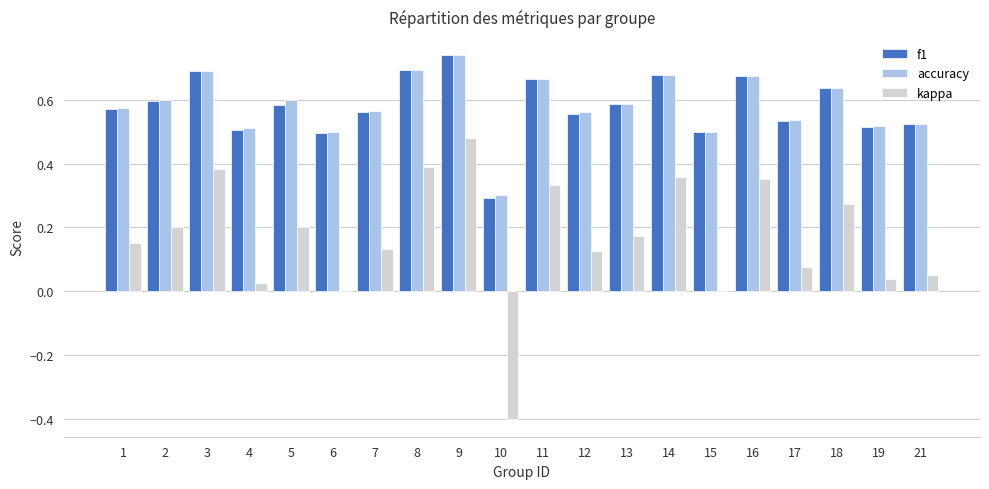

Which category has the highest value in the accuracy series?

9